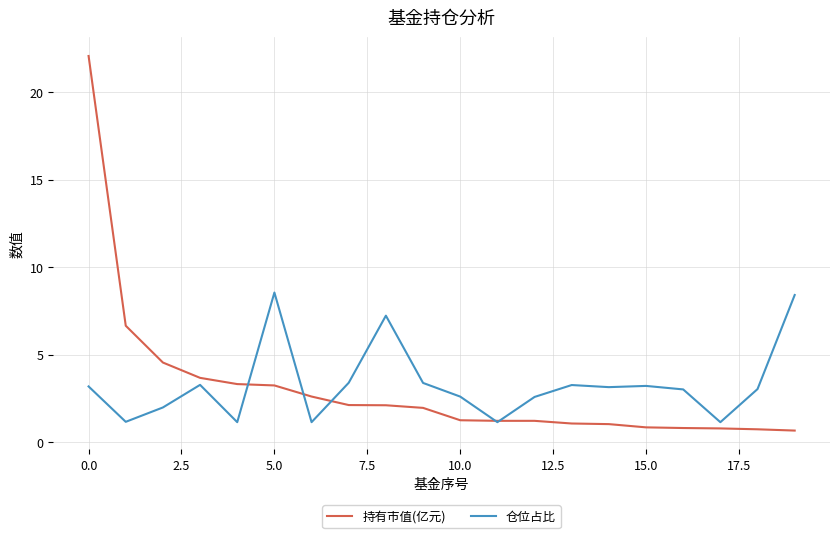

After their last crossing, which series has the higher values: 持有市值(亿元) or 仓位占比?

仓位占比